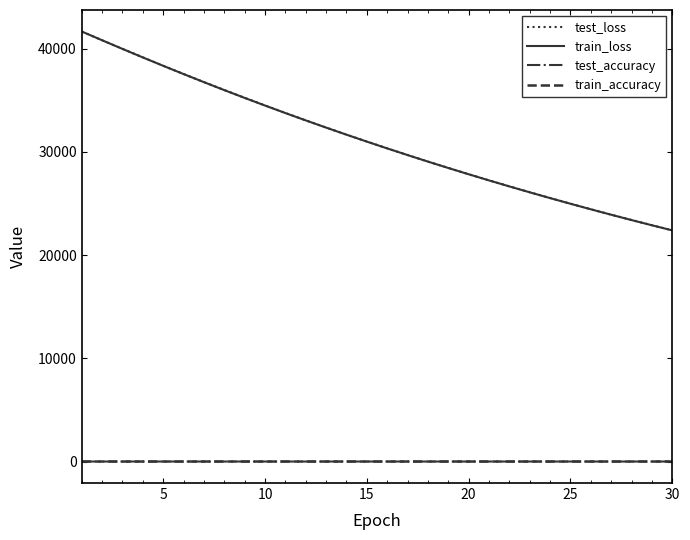

True or false: train_accuracy and test_loss cross at least once.

False